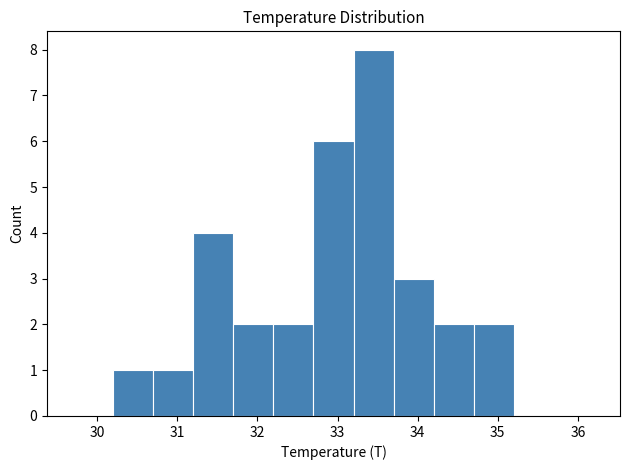

Reading left to right, transcribe this chart: for each bar, give the range it covers on the x-axis and its height. The values are not printed on the chart, so give them approximately, as read against the axis.

29.7 to 30.2: 0
30.2 to 30.7: 1
30.7 to 31.2: 1
31.2 to 31.7: 4
31.7 to 32.2: 2
32.2 to 32.7: 2
32.7 to 33.2: 6
33.2 to 33.7: 8
33.7 to 34.2: 3
34.2 to 34.7: 2
34.7 to 35.2: 2
35.2 to 35.7: 0
35.7 to 36.2: 0